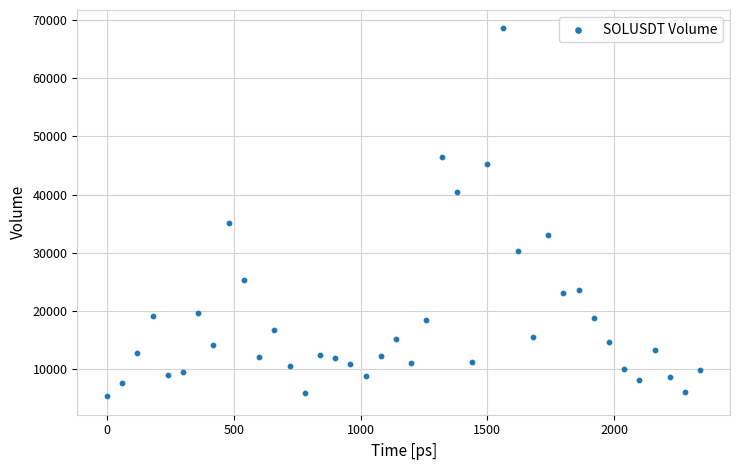

What Y value in the scatter plot is closest to 36950?

35089